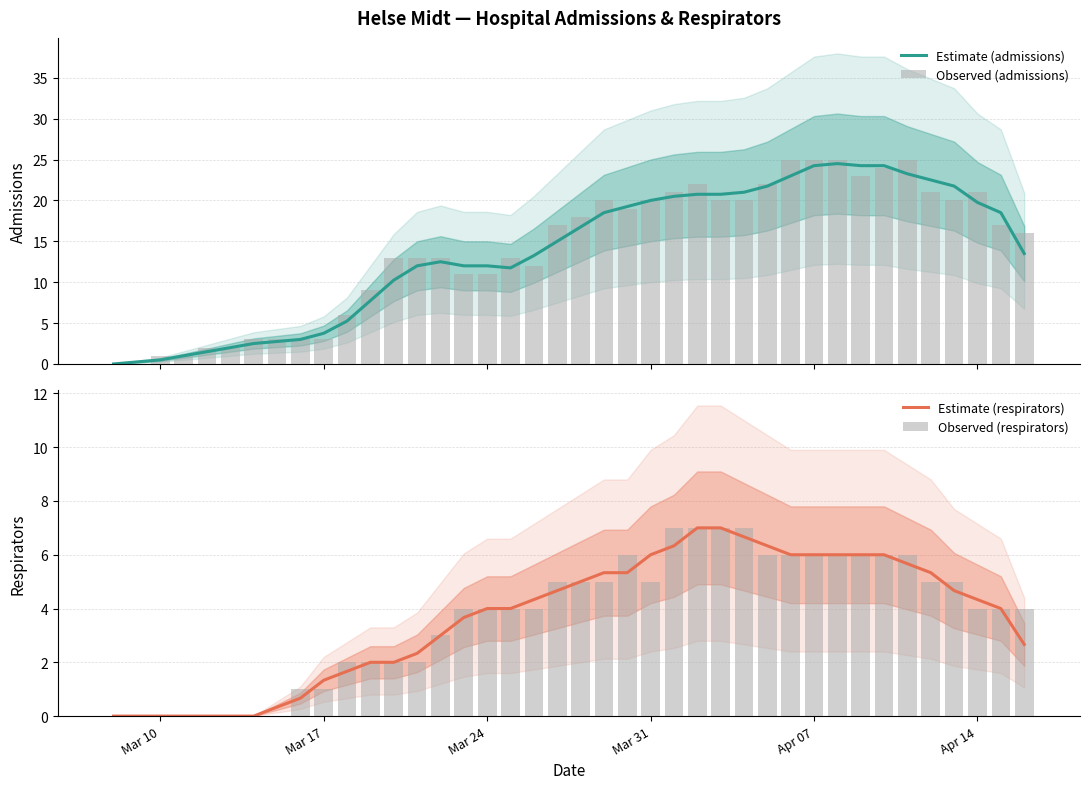

What is the highest value of the Estimate (admissions) series?

24.5